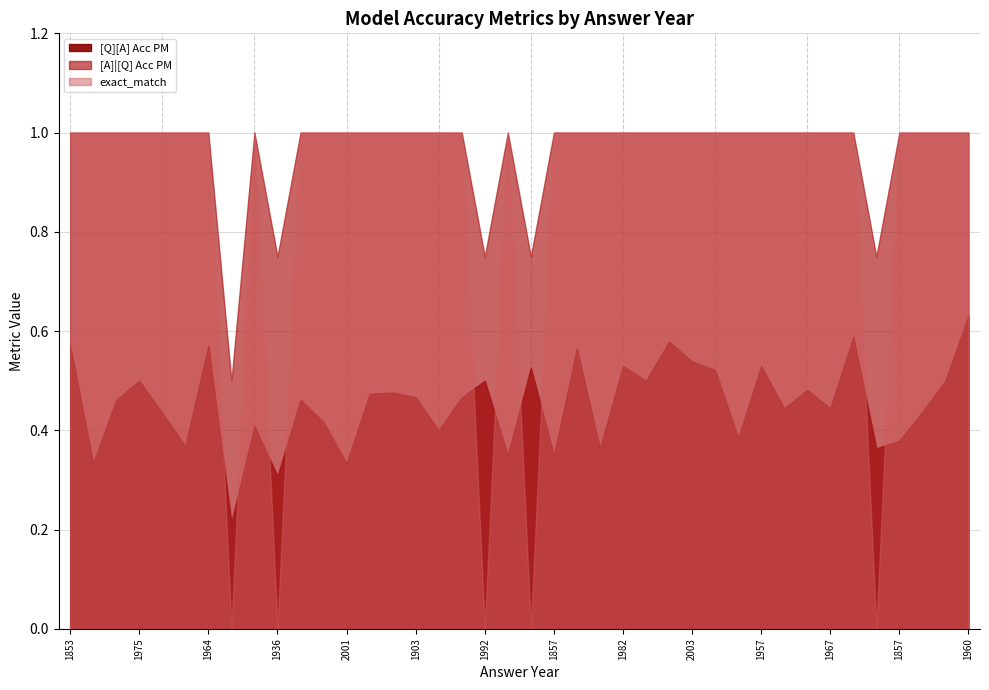

Reading left to right, transcribe all the data shown in this chart.

[Q][A] Acc PM: 0.6	0.3	0.5	0.5	0.4	0.4	0.6	0.2	0.4	0.3	0.5	0.4	0.3	0.5	0.5	0.5	0.4	0.5	0.5	0.3	0.5	0.3	0.6	0.4	0.5	0.5	0.6	0.5	0.5	0.4	0.5	0.4	0.5	0.4	0.6	0.4	0.4	0.4	0.5	0.6
[A]|[Q] Acc PM: 1.0	1.0	1.0	1.0	1.0	1.0	1.0	0.5	1.0	0.8	1.0	1.0	1.0	1.0	1.0	1.0	1.0	1.0	0.8	1.0	0.8	1.0	1.0	1.0	1.0	1.0	1.0	1.0	1.0	1.0	1.0	1.0	1.0	1.0	1.0	0.8	1.0	1.0	1.0	1.0
exact_match: 1.0	1.0	1.0	1.0	1.0	1.0	1.0	0.0	1.0	0.0	1.0	1.0	1.0	1.0	1.0	1.0	1.0	1.0	0.0	1.0	0.0	1.0	1.0	1.0	1.0	1.0	1.0	1.0	1.0	1.0	1.0	1.0	1.0	1.0	1.0	0.0	1.0	1.0	1.0	1.0